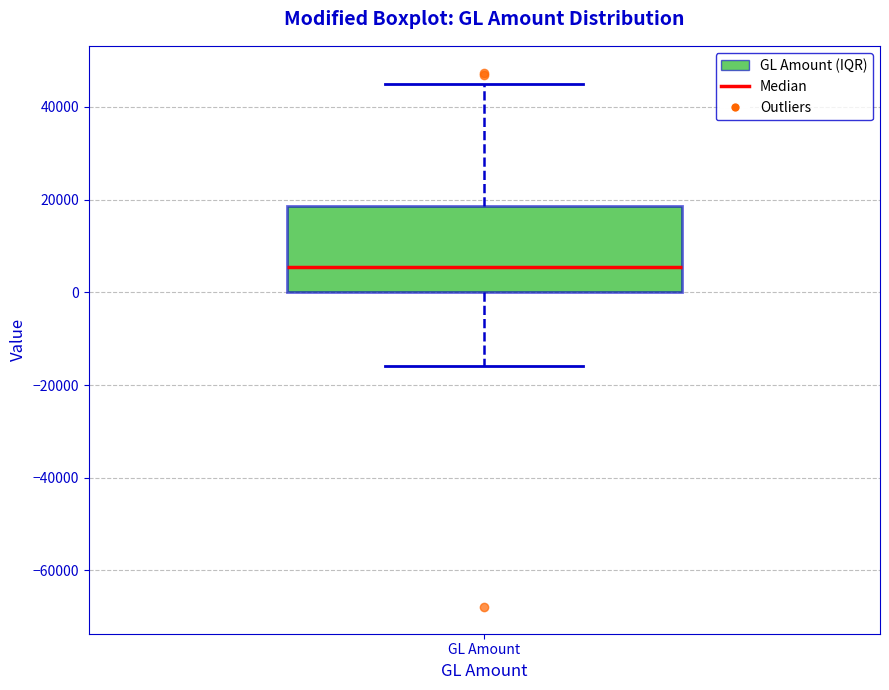

Where does the upper whisker of the box for GL Amount end on the y-axis? The values are not printed on the chart, so give them approximately, as read against the axis.

46000